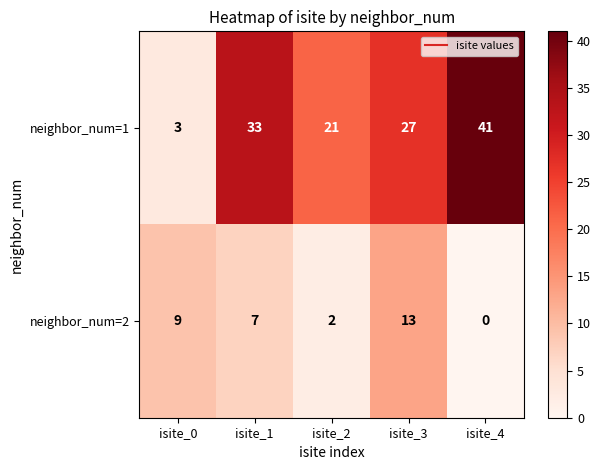

What is the average value of the neighbor_num=1 series?

25